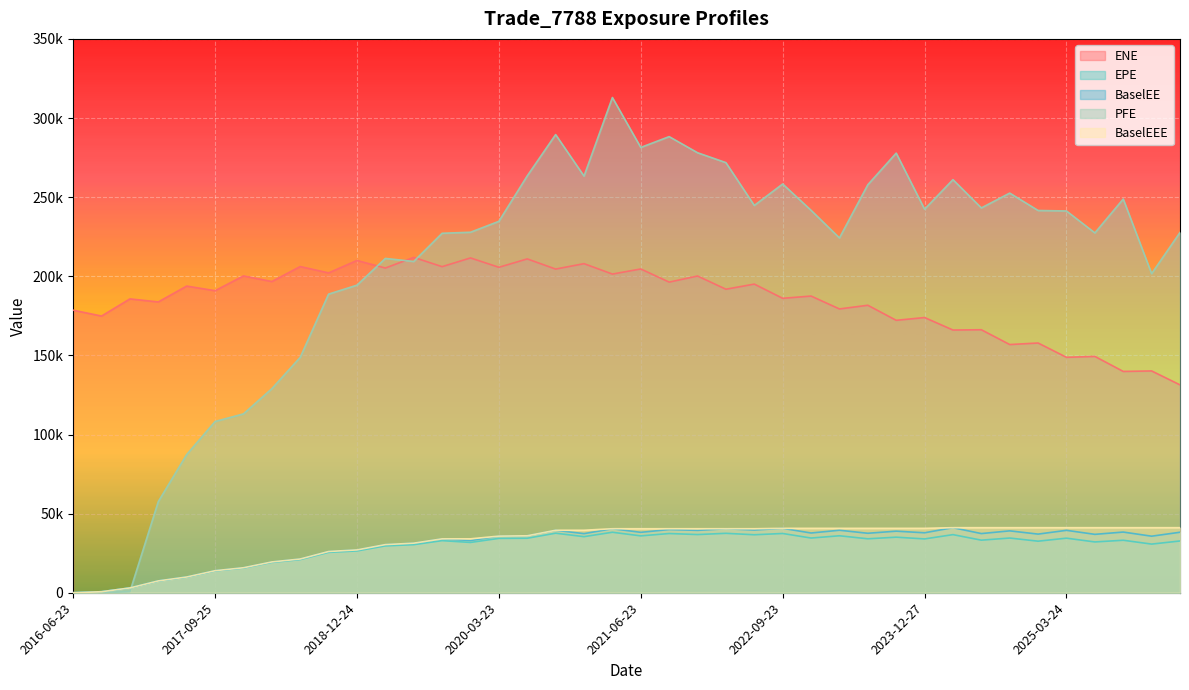

Does the chart display data point markers on the line(s)?

No